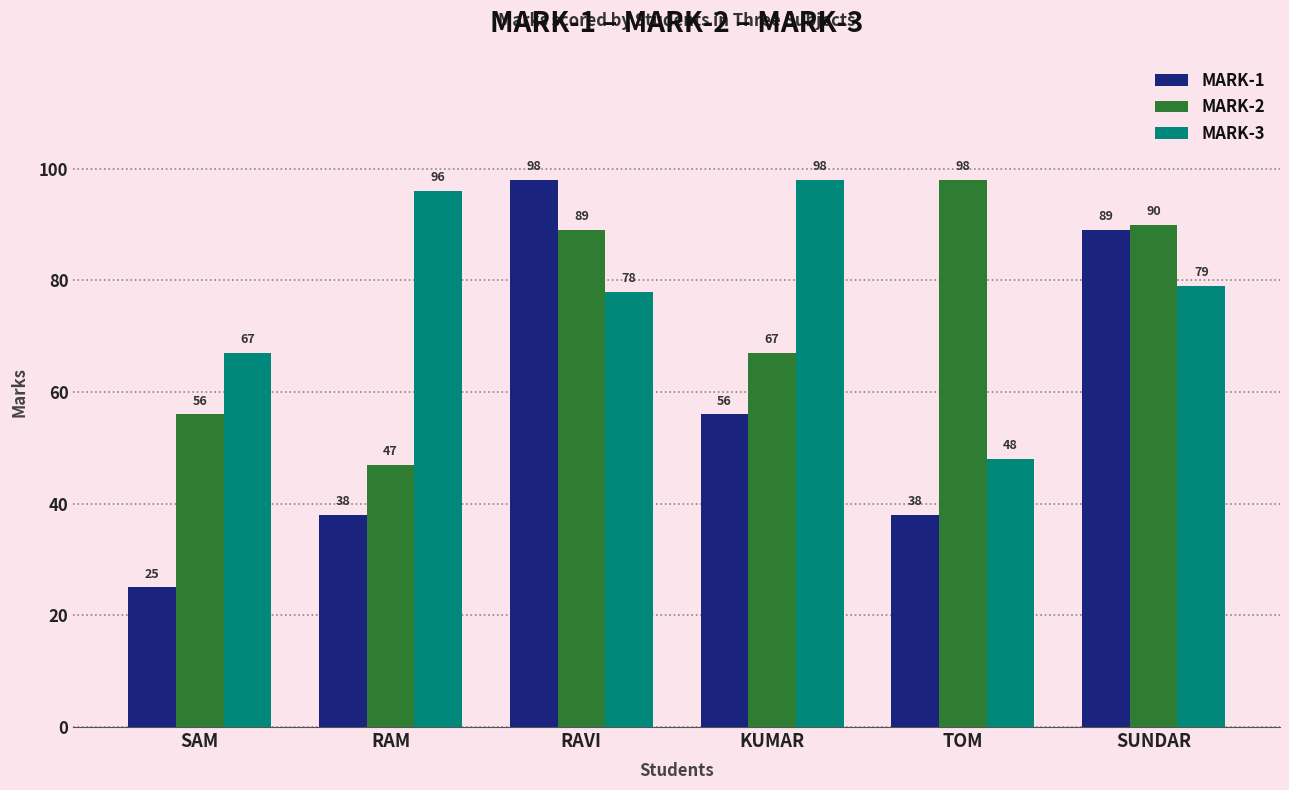

What are all the series names shown in the legend?

MARK-1, MARK-2, MARK-3